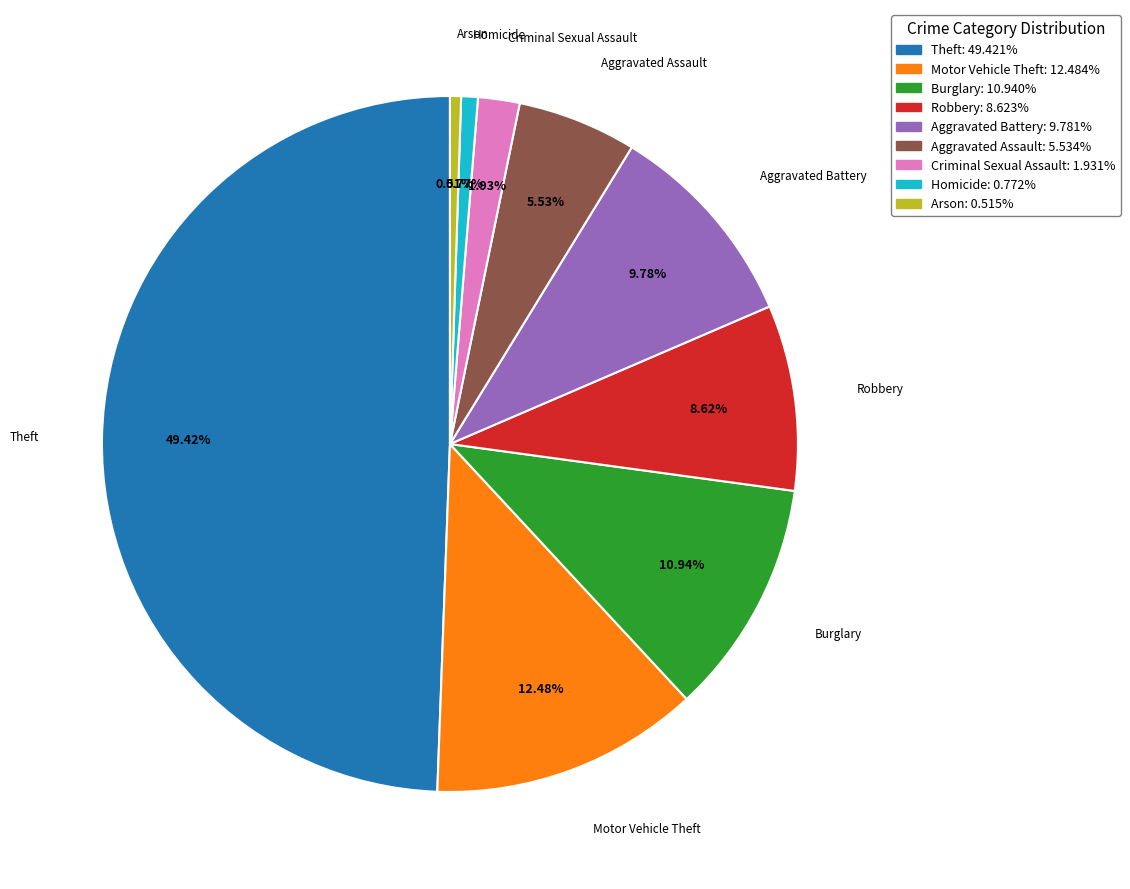

How many slices are in this pie chart?

9